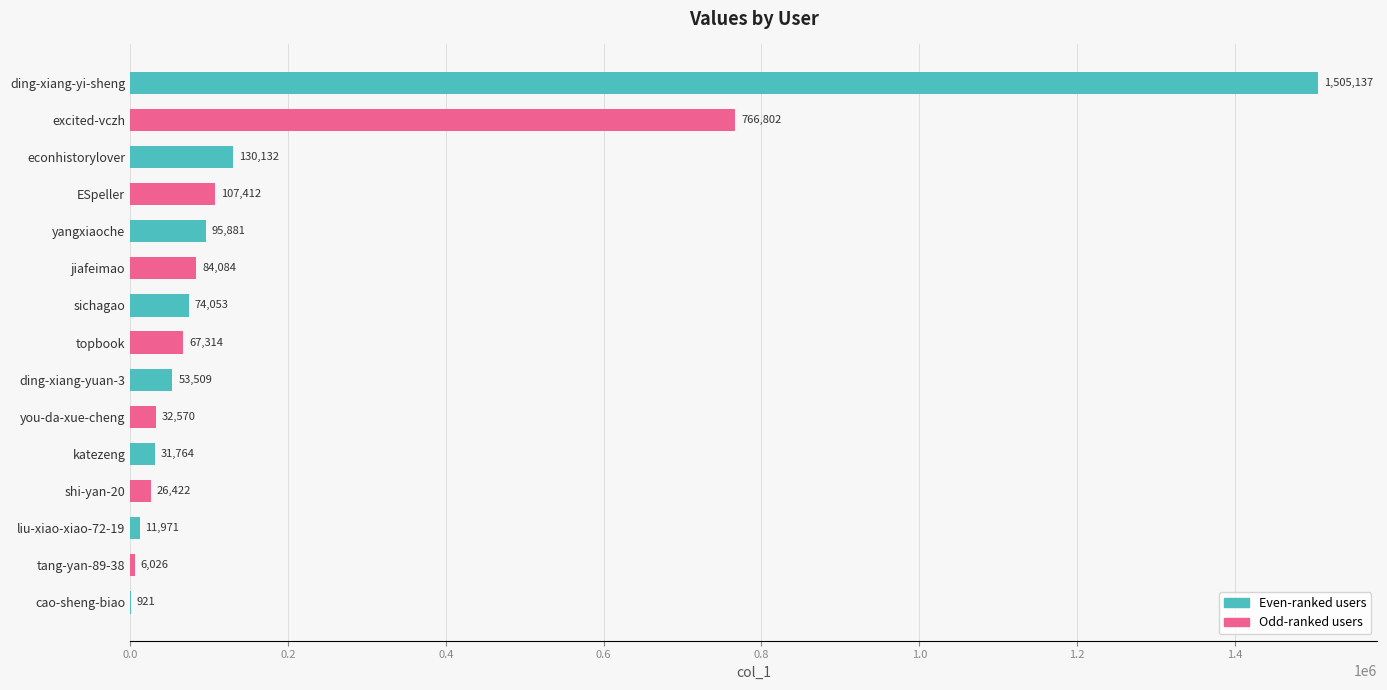

Are the bars horizontal?

Yes